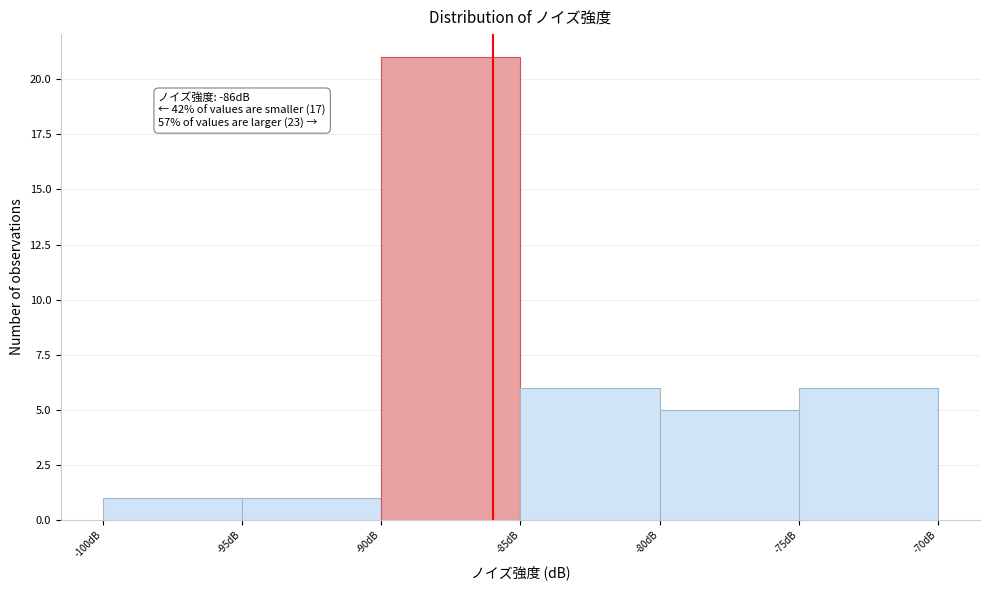

Over which range of the x-axis is the bar tallest?

-90 to -85